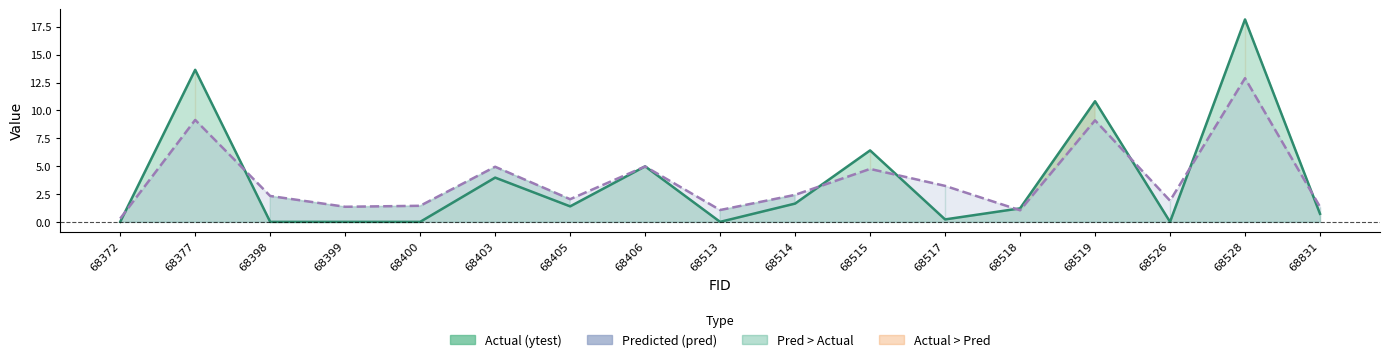

What is the highest value of the Predicted (pred) series?

12.9